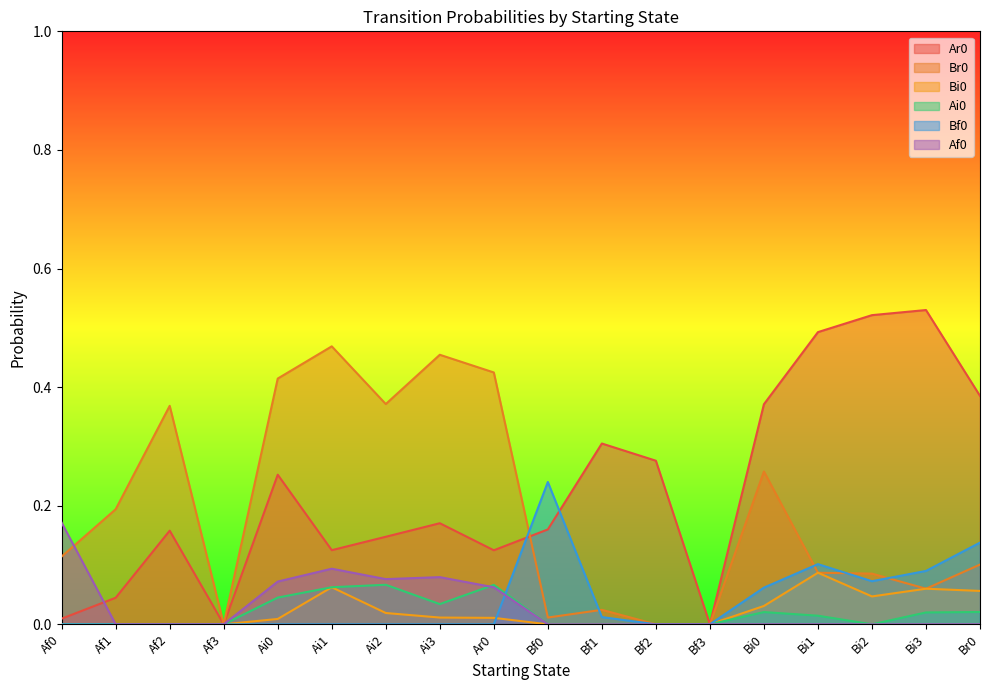

Where is the first local maximum for Bi0?

Ai1